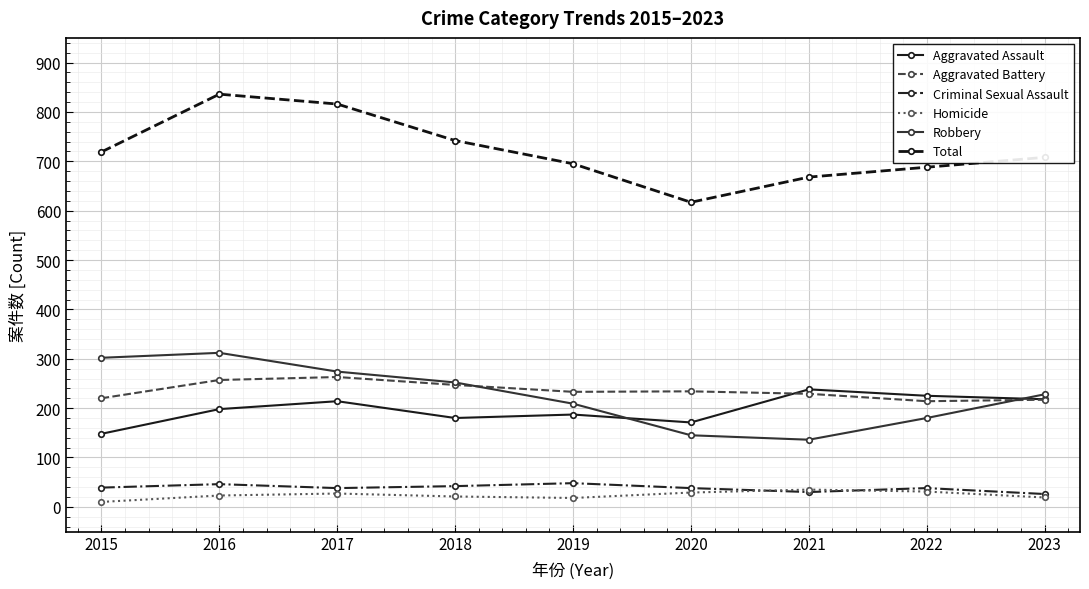

What is the value of the Aggravated Battery point at the 9th from the left?

217